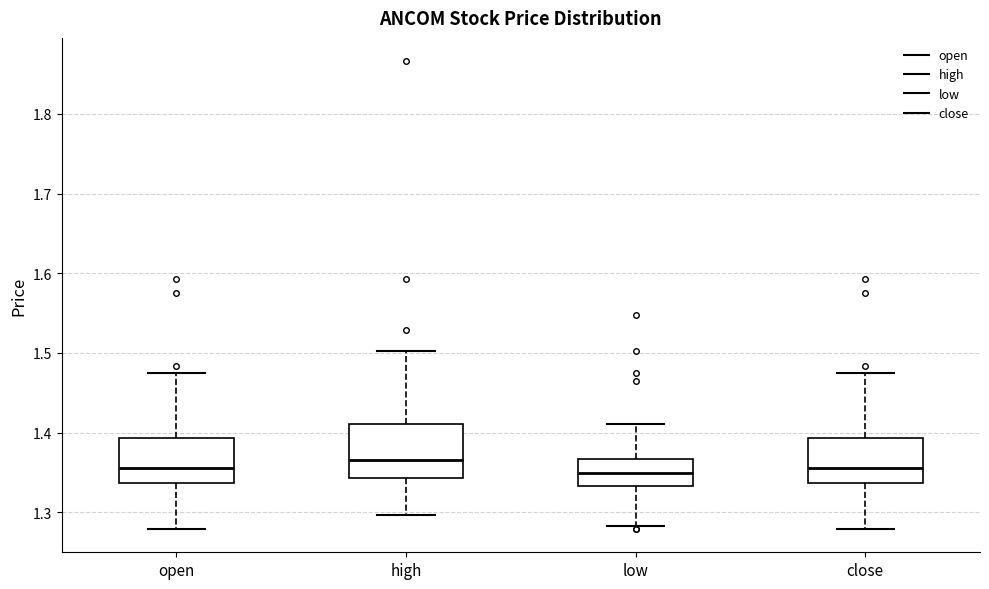

Reading left to right, transcribe this box plot: for each box, give where its median line is, the range the box spans, and where its two whiskers end, as read against the y-axis. The values are not printed on the chart, so give them approximately, as read against the axis.

open: median 1.36, box 1.34 to 1.39, whiskers 1.28 to 1.48
high: median 1.37, box 1.34 to 1.41, whiskers 1.30 to 1.50
low: median 1.35, box 1.33 to 1.37, whiskers 1.28 to 1.41
close: median 1.36, box 1.34 to 1.39, whiskers 1.28 to 1.48